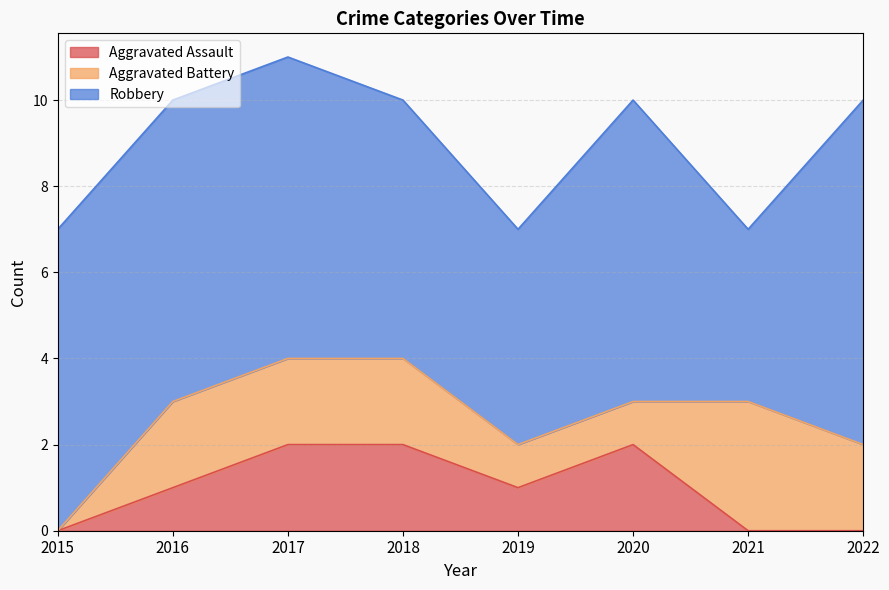

What are all the series names shown in the legend?

Aggravated Assault, Aggravated Battery, Robbery